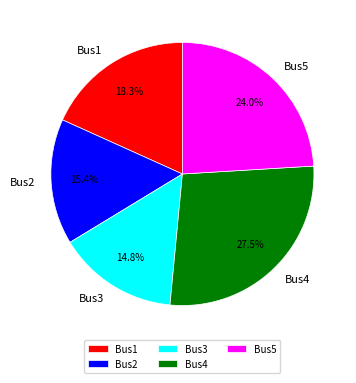

To the nearest percent, what is the difference between the largest and smallest slice percentages?

13%